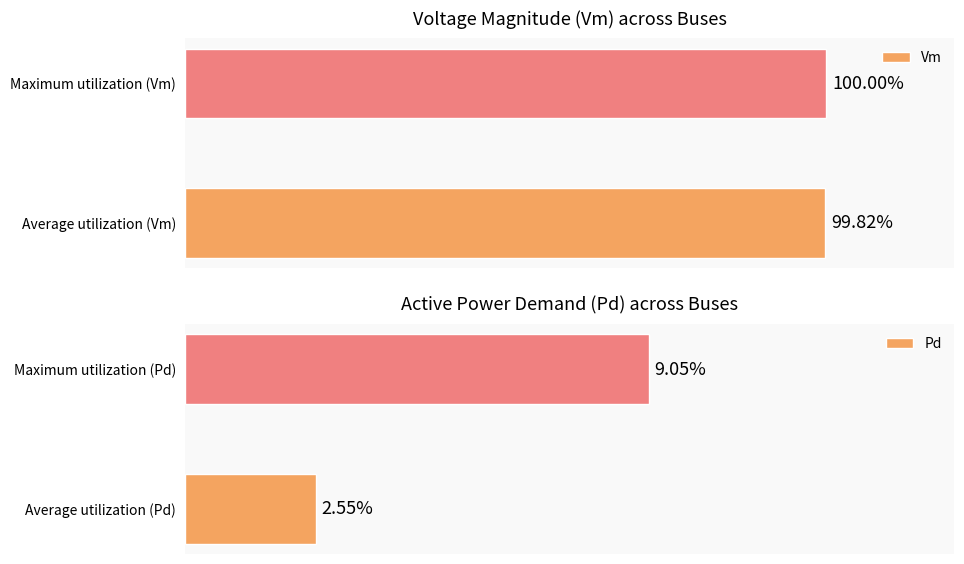

What is the minimum value shown in the chart?

2.5